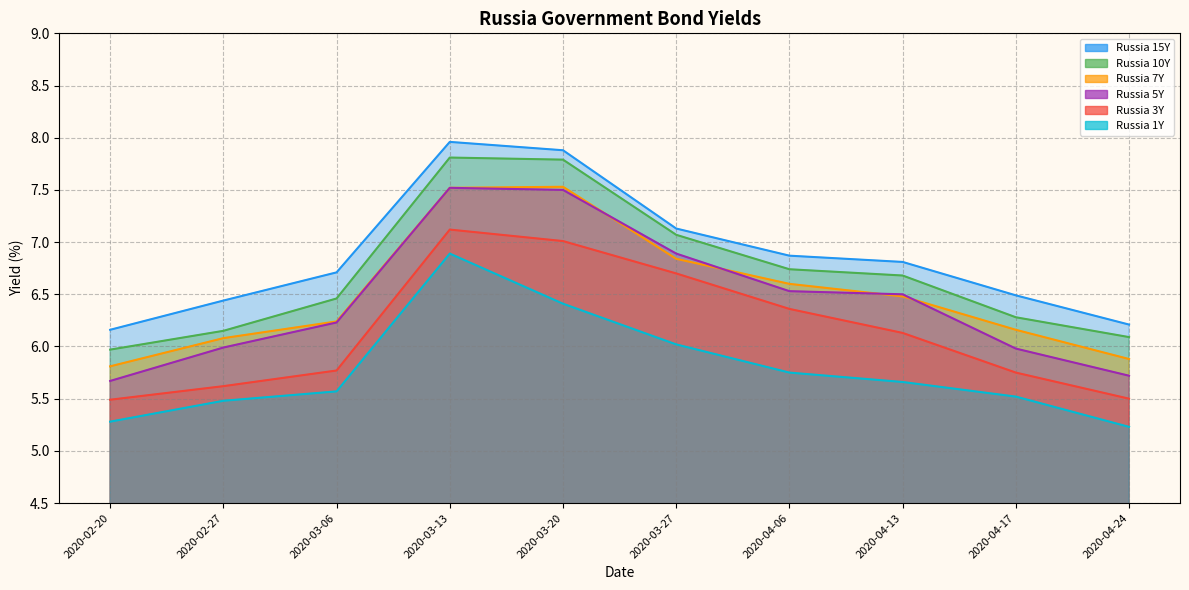

At which category does Russia 1Y reach its first local peak?

2020-03-13